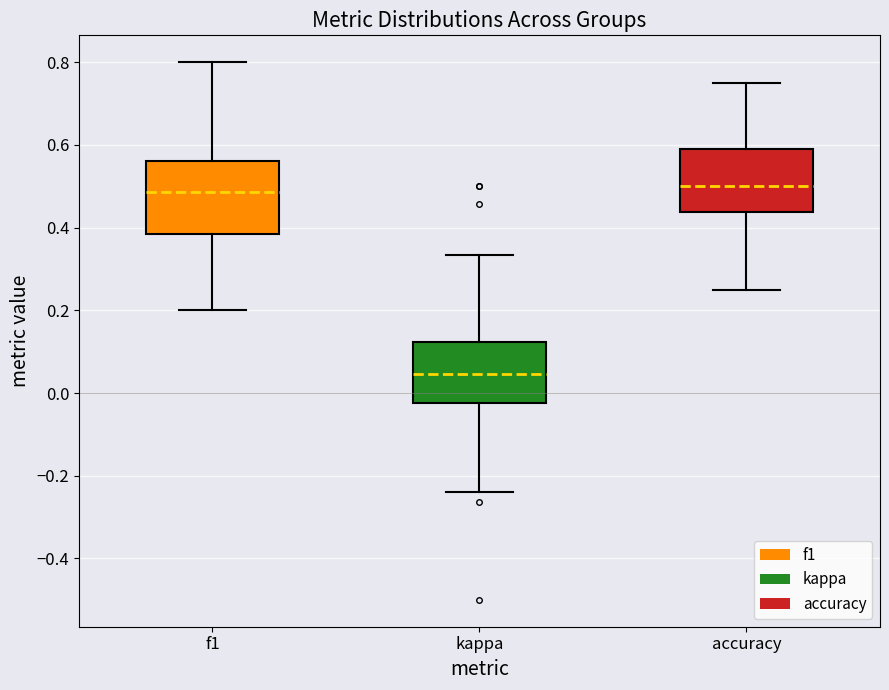

Which box is the tallest, from its lower edge to its upper edge?

f1